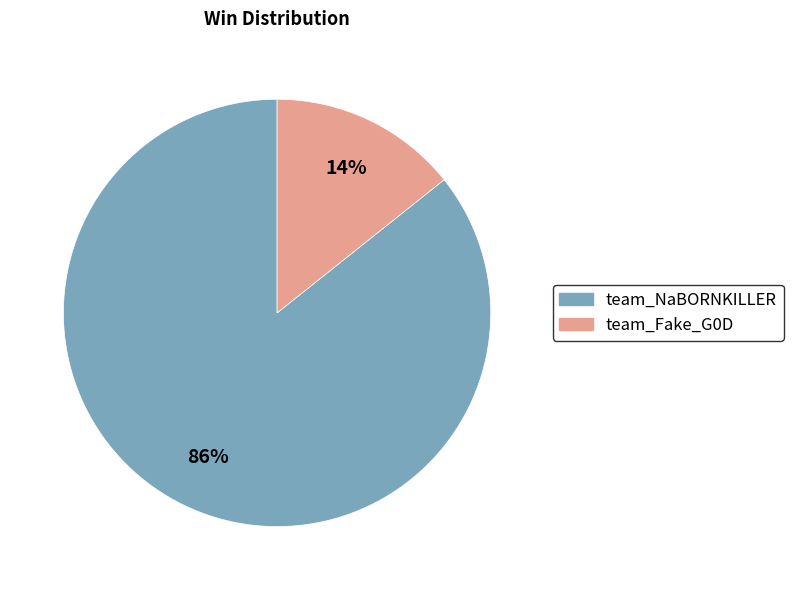

Which slice is the largest?

team_NaBORNKILLER